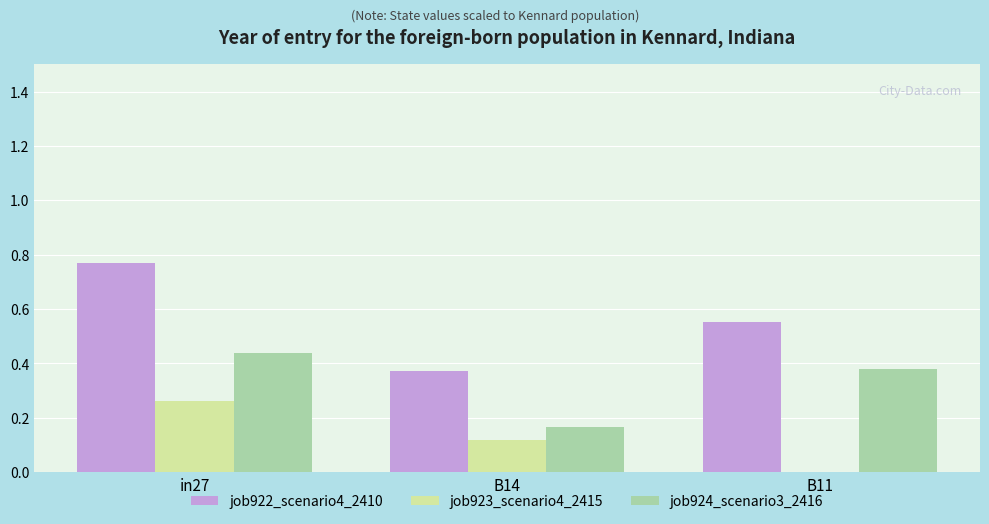

What is the total value across all series at B14?

0.7